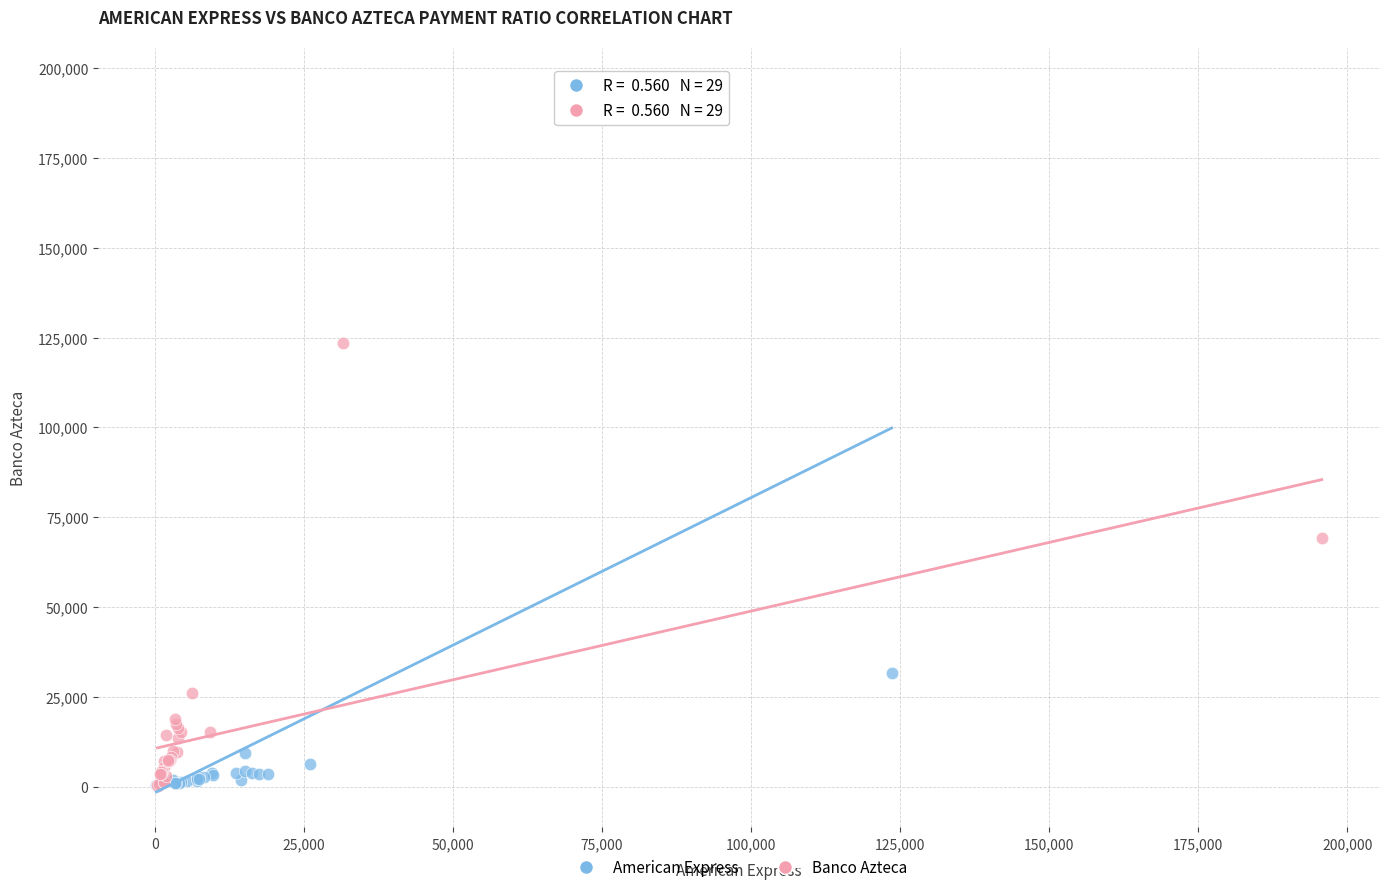

Which series contains the highest Y value?

American Express